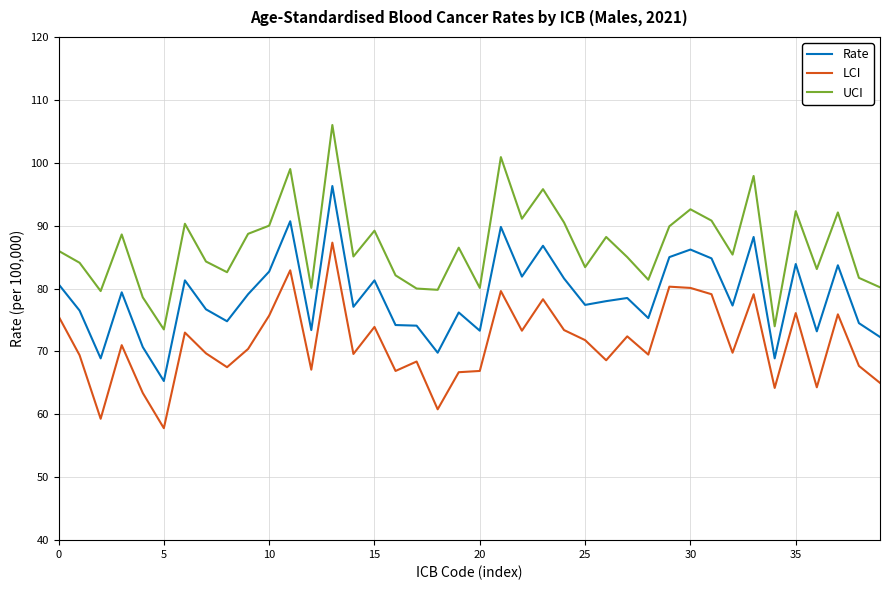

List the series in order of their overall mean, highest first.

UCI, Rate, LCI